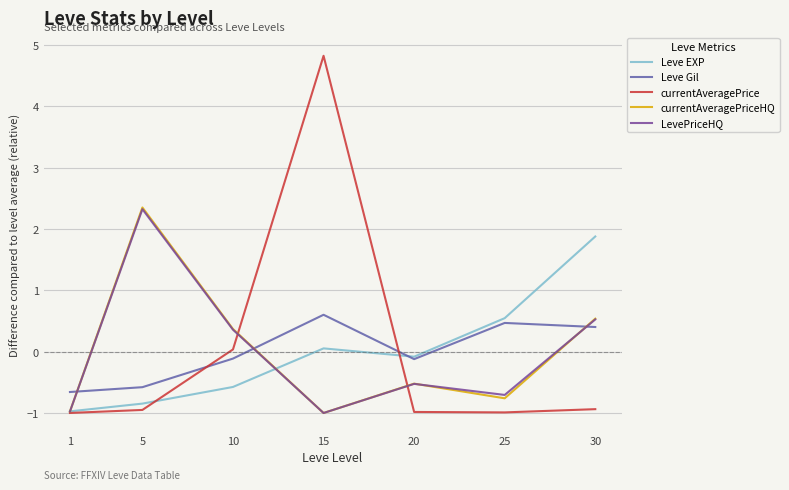

After their last crossing, which series has the higher values: currentAveragePriceHQ or Leve Gil?

currentAveragePriceHQ